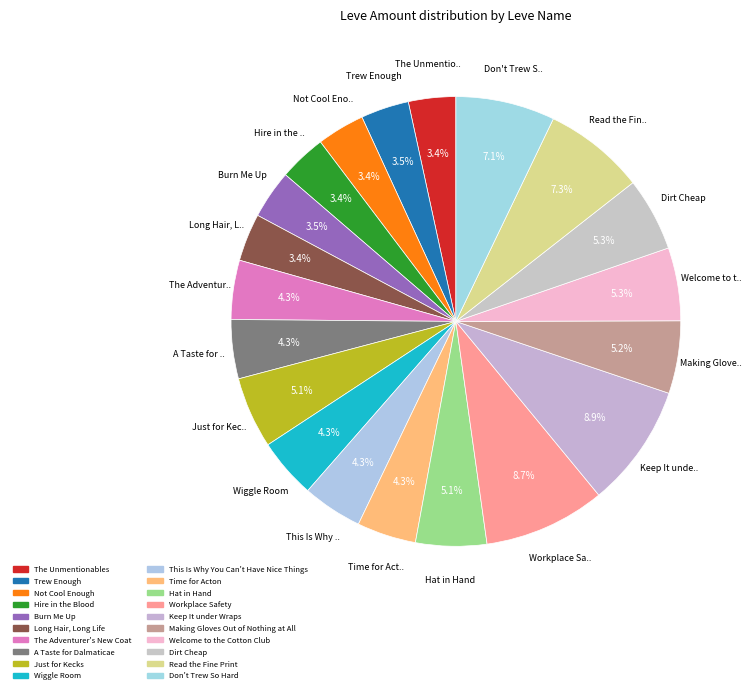

Which category has the biggest portion of the pie?

Keep It under Wraps